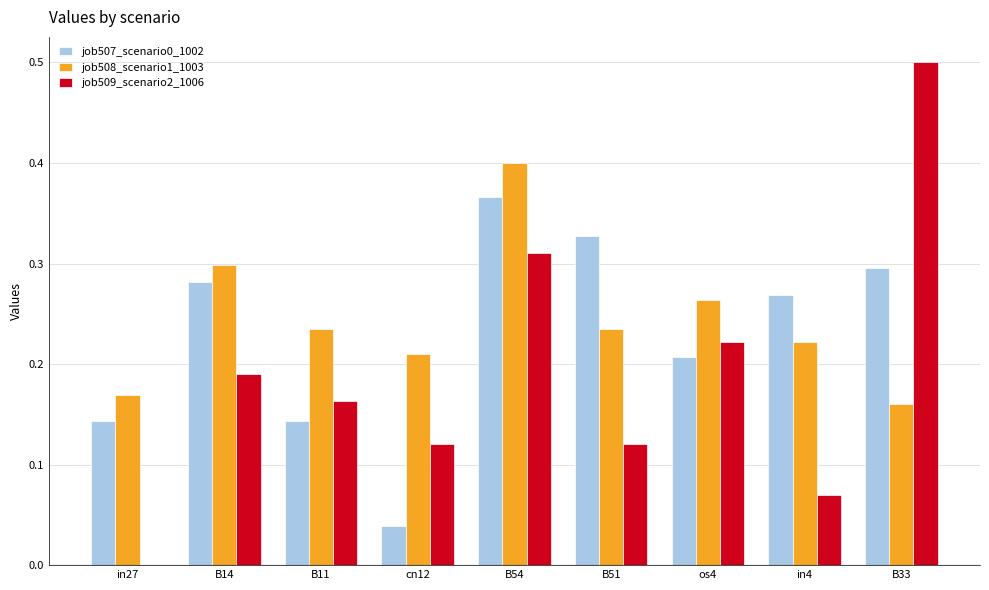

What is the maximum value shown in the chart?

0.5